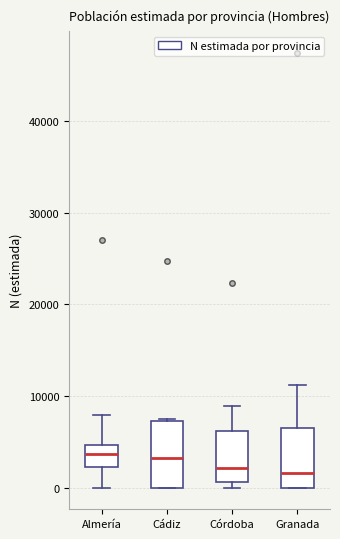

Reading left to right, read every box against the y-axis: the position of its median line, the range the box covers, and the ends of its whiskers. The values are not printed on the chart, so give them approximately, as read against the axis.

Almería: median 4000, box 2000 to 5000, whiskers 0 to 8000
Cádiz: median 3000, box 0 to 7000, whiskers 0 to 8000
Córdoba: median 2000, box 1000 to 6000, whiskers 0 to 9000
Granada: median 2000, box 0 to 6000, whiskers 0 to 11000